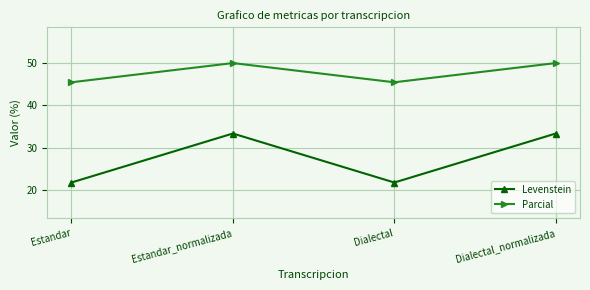

What is the value of the Levenstein point at the 1st from the left?

21.7